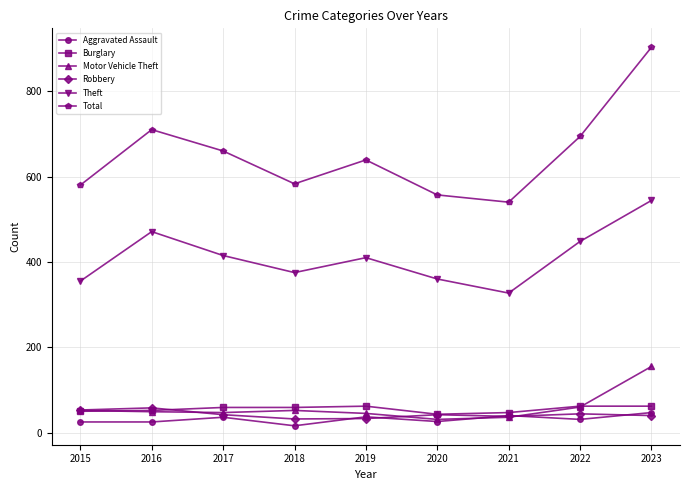

In Theft, how many points are lower than both neighbors (excluding endpoints)?

2